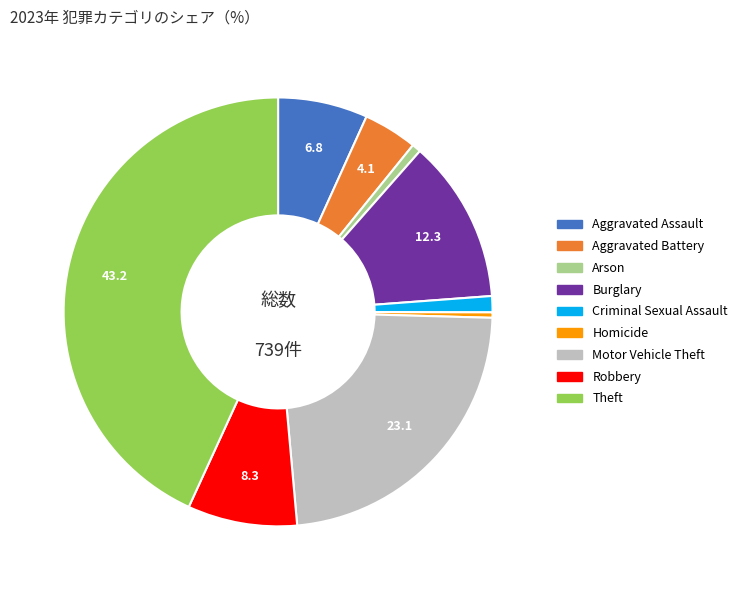

Is it true that Criminal Sexual Assault is 1% of the pie?

True